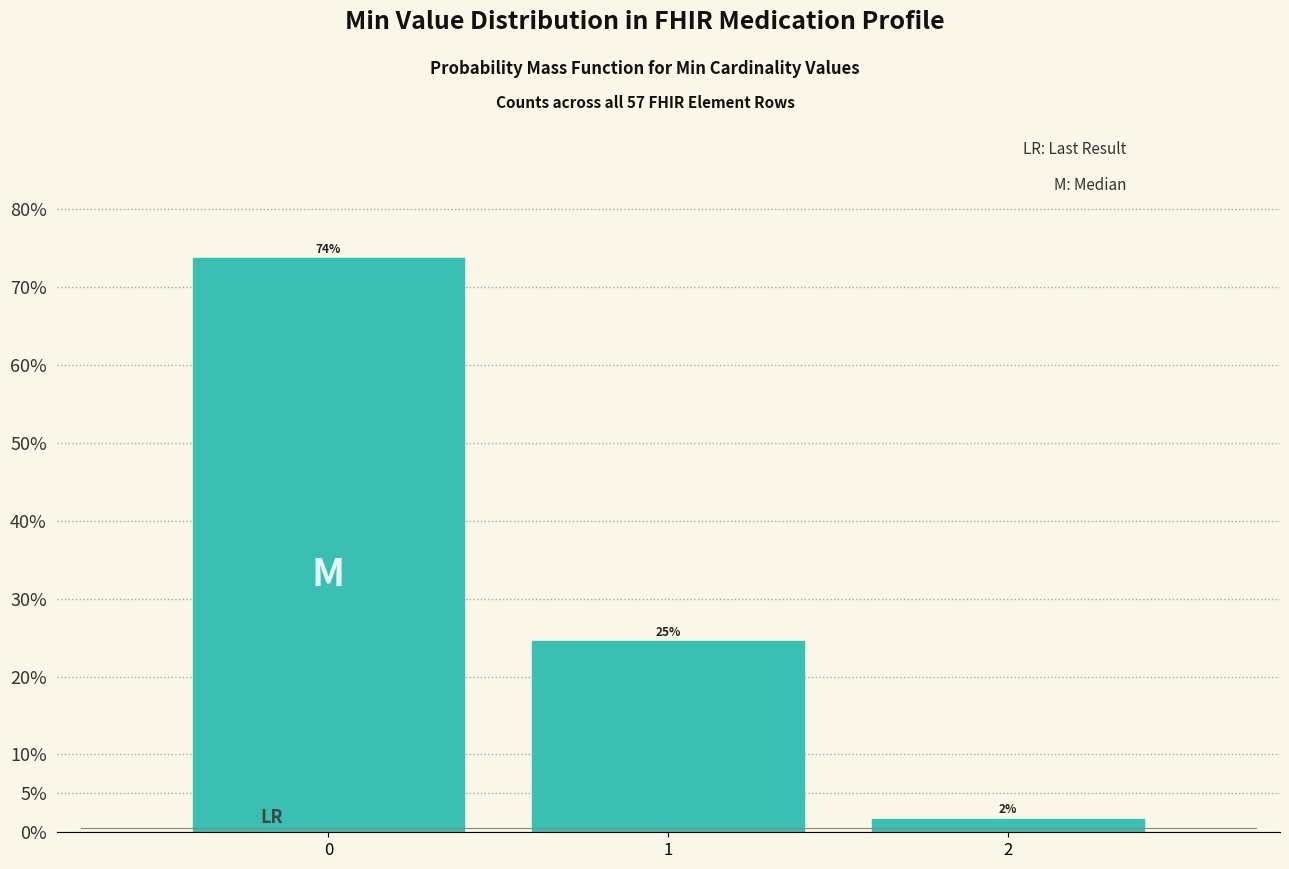

How many bars are there in total?

3